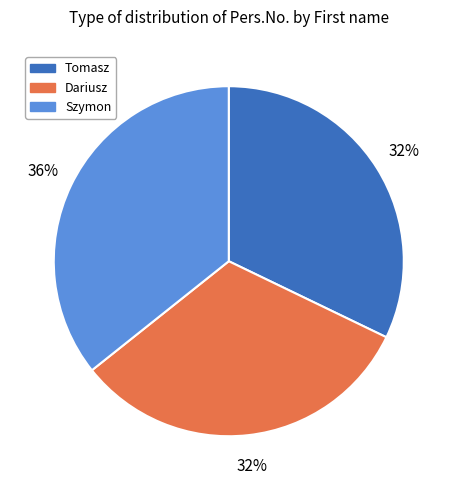

Which category has the biggest portion of the pie?

Szymon